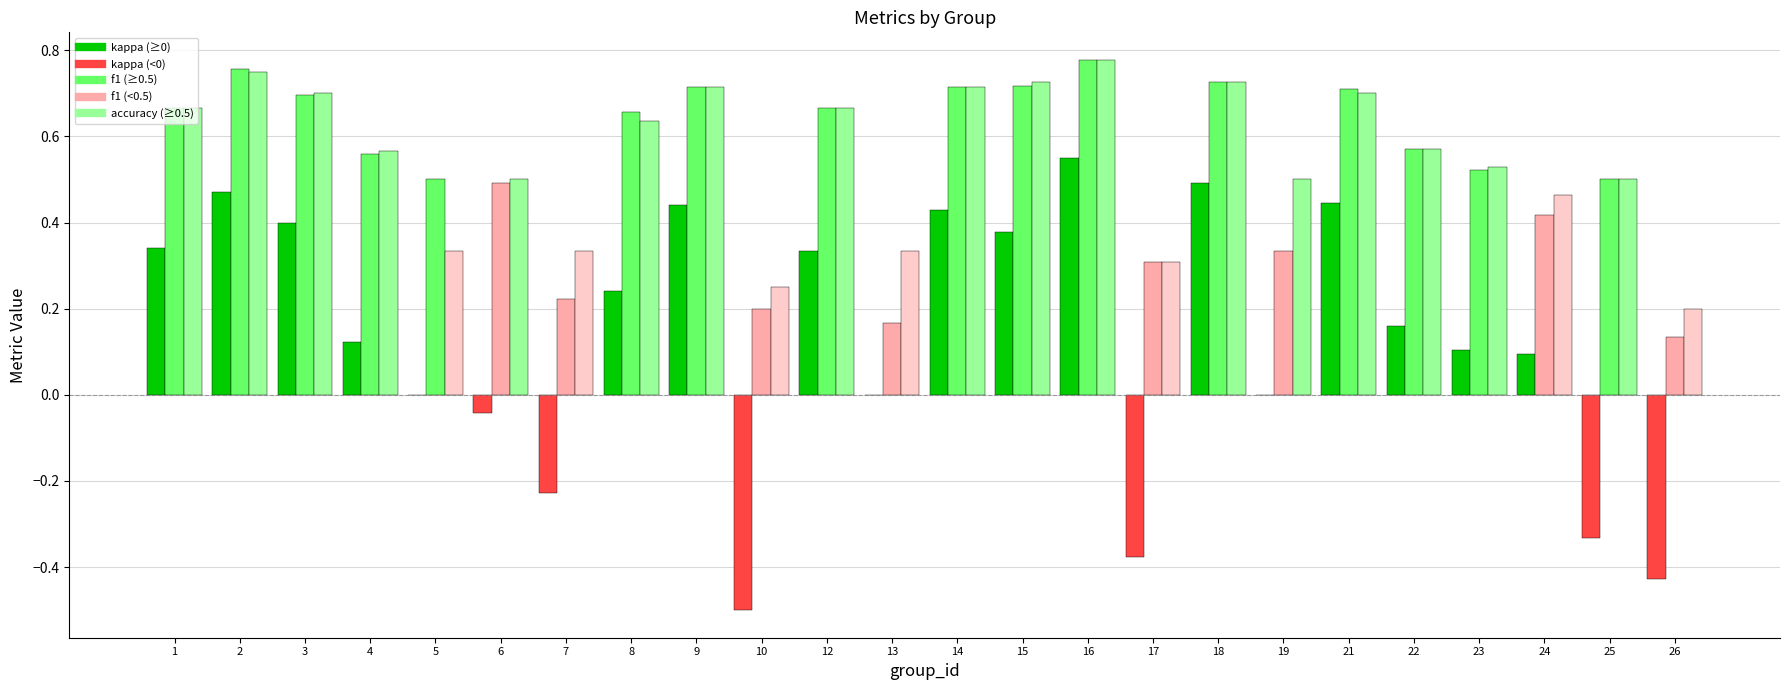

At which category is the sum across all series the highest?

16